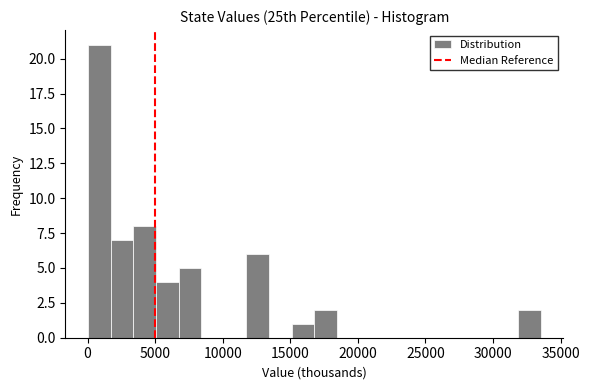

Around what value on the x-axis is the tallest bar? Give the approximate position of its centre, as read against the axis.

1000